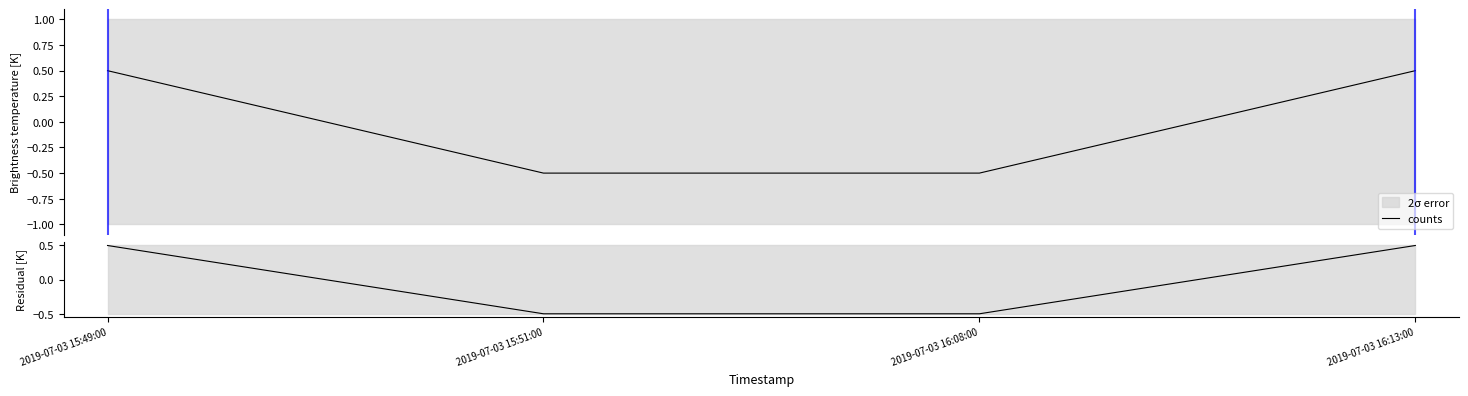

Reading left to right, transcribe all the data shown in this chart.

counts: 2019-07-03 15:49:00=0.5	2019-07-03 15:51:00=-0.5	2019-07-03 16:08:00=-0.5	2019-07-03 16:13:00=0.5
residual: 2019-07-03 15:49:00=0.5	2019-07-03 15:51:00=-0.5	2019-07-03 16:08:00=-0.5	2019-07-03 16:13:00=0.5